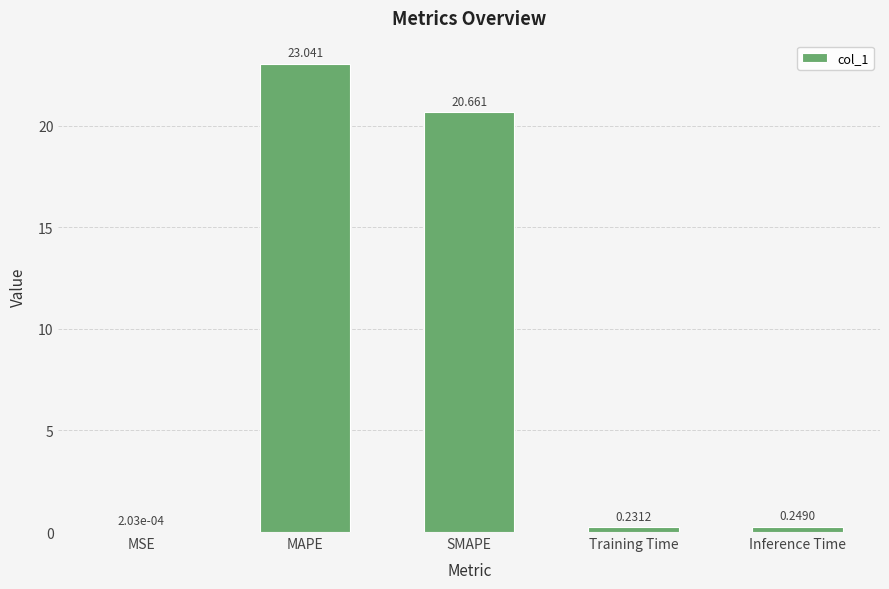

What is the sum of the values at Inference Time and Training Time?

0.5